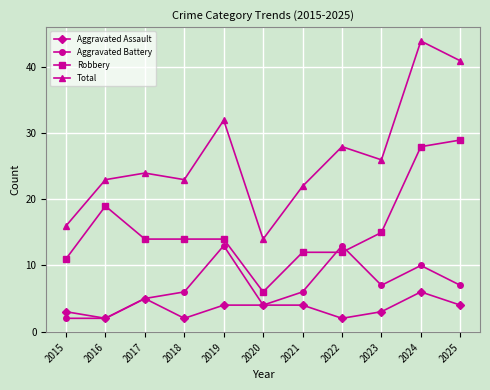

How many categories are shown in the chart?

11